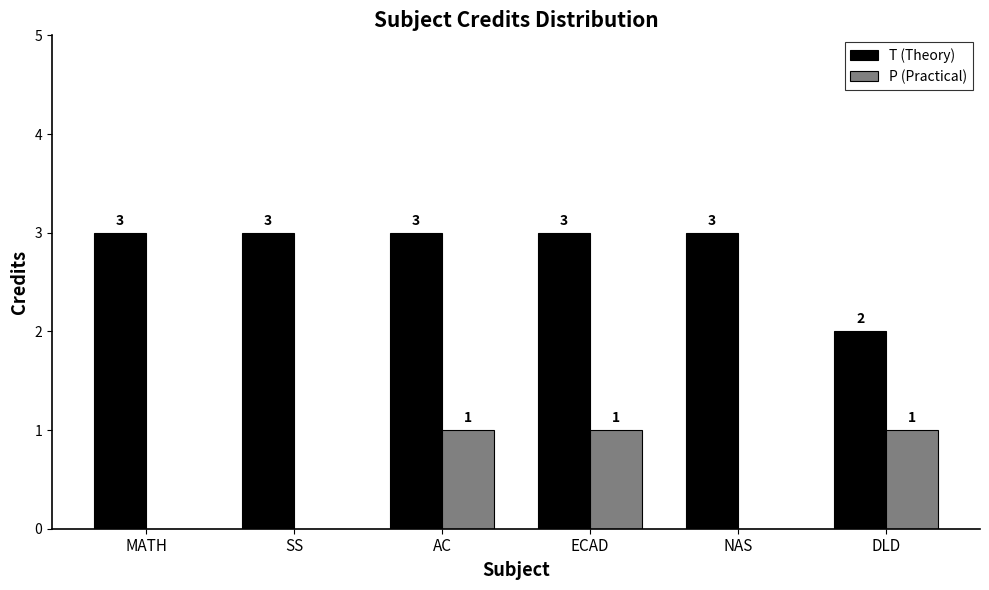

Is the value of P (Practical) at SS greater than the value of T (Theory) at NAS?

No